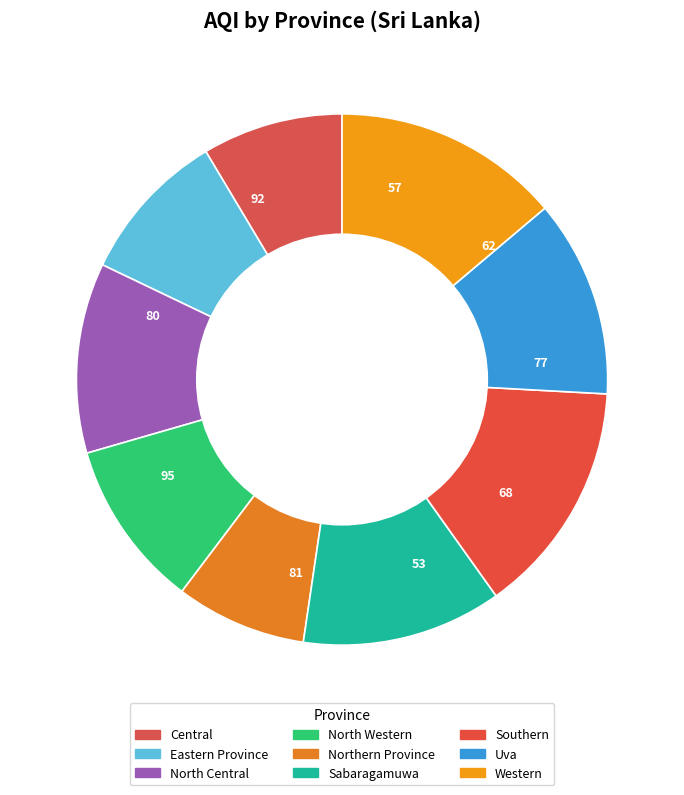

How many segments does this pie chart have?

9